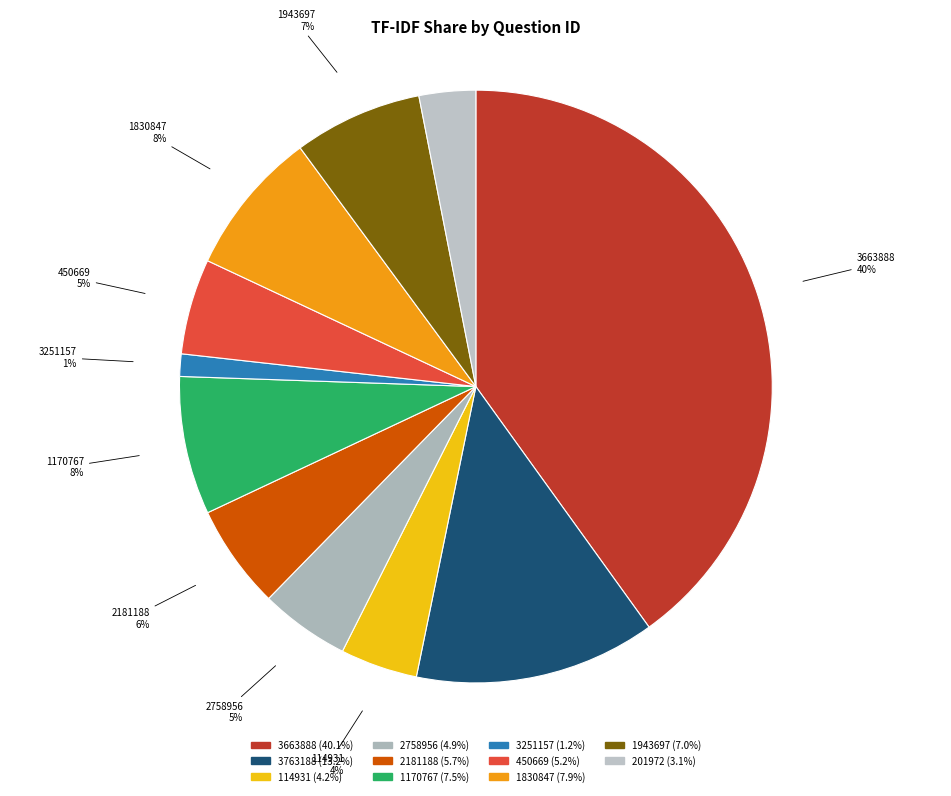

To the nearest percent, what is the difference between the 3763188 and 114931 slice percentages?

9%